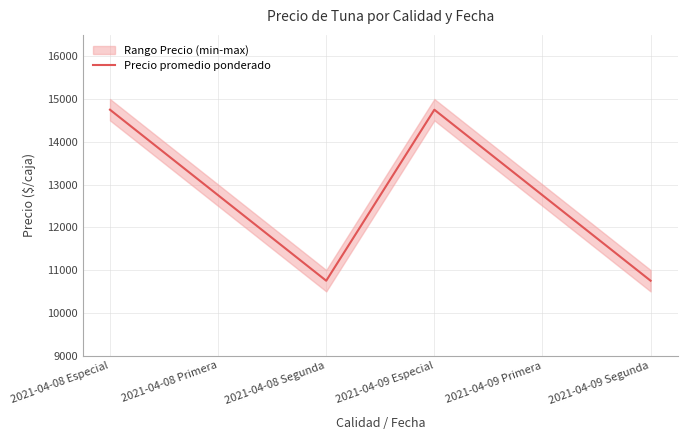

What is the difference between the values at 2021-04-09 Segunda and 2021-04-09 Primera?

2000